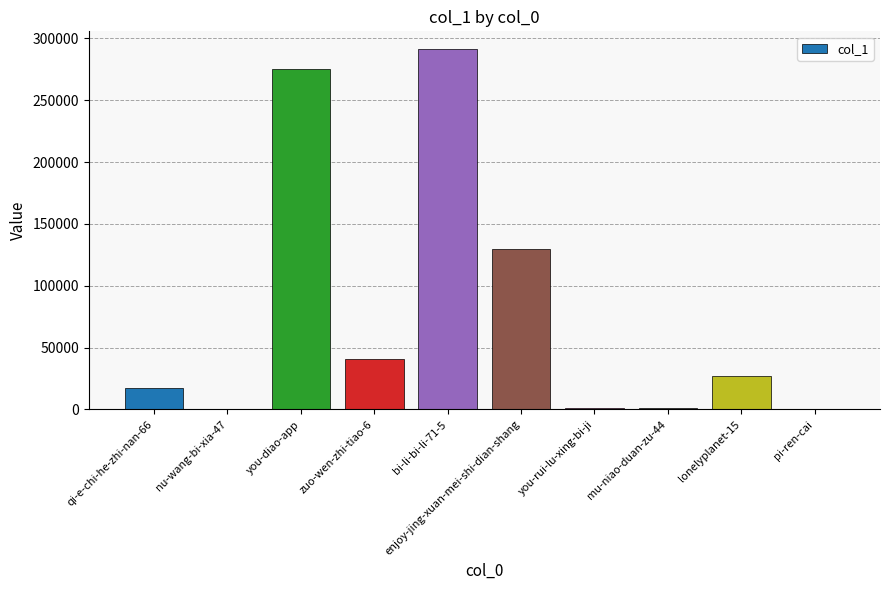

How many categories are shown in the chart?

10